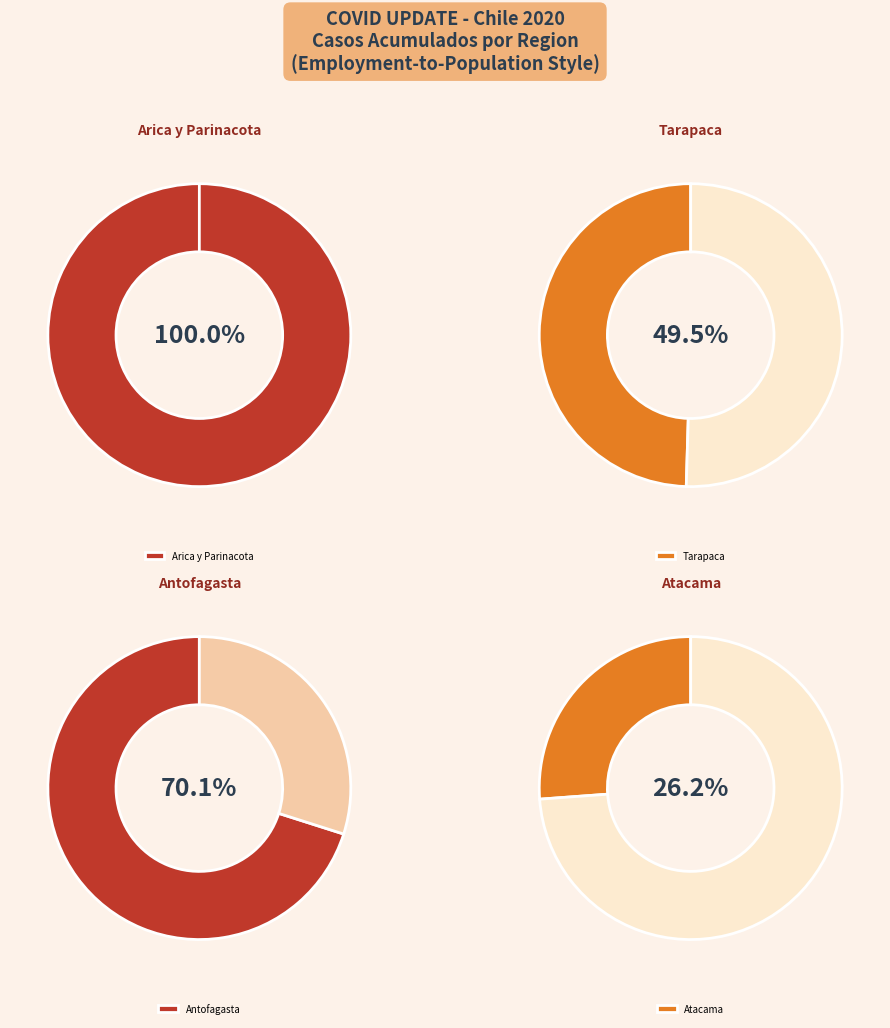

Is there a majority slice in this chart?

Yes